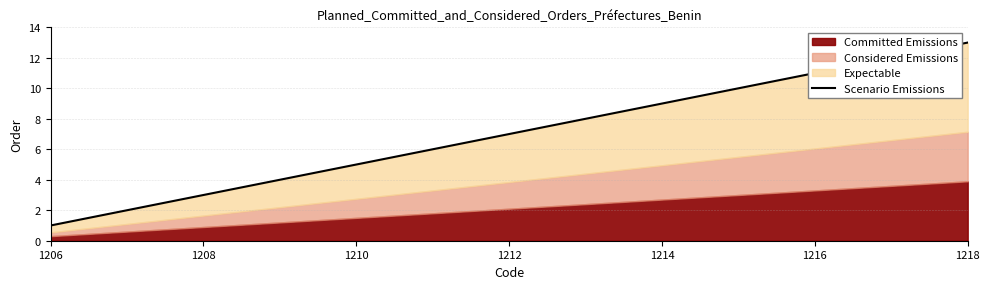

Is it true that the value at 1208 is 3?

False